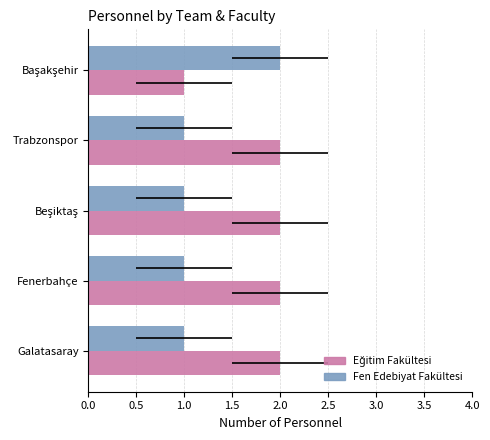

What is the value of the Eğitim Fakültesi bar at the 5th from the left?

1